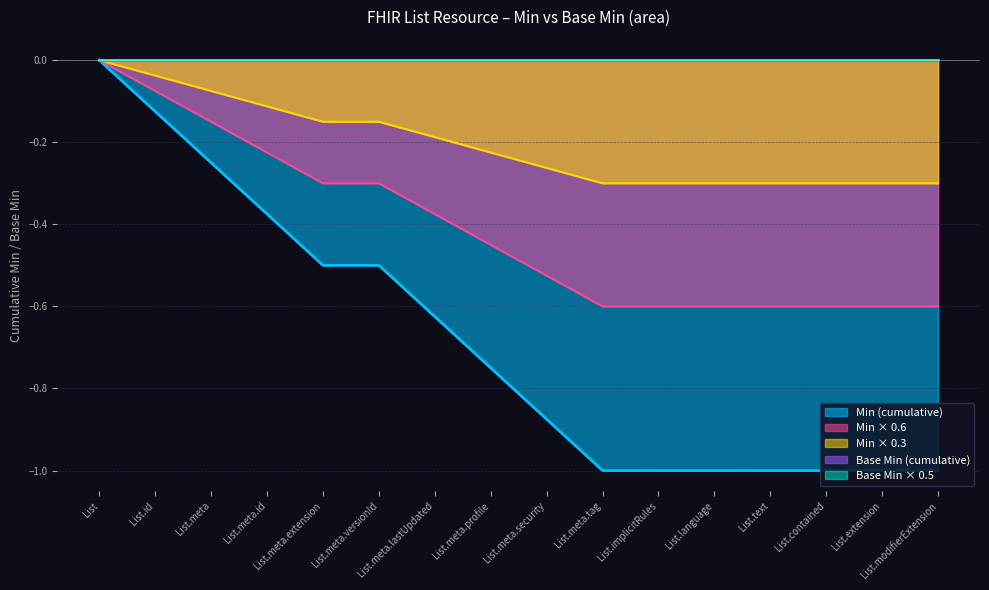

What is the label of the 15th point from the left?

List.extension